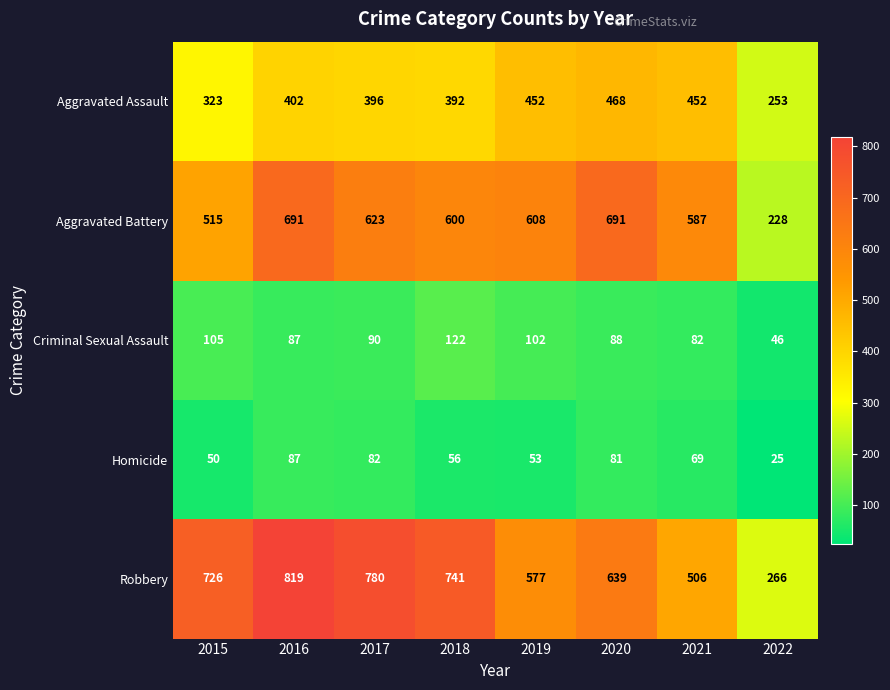

What is the spread (max minus min) of values at 2018?

685